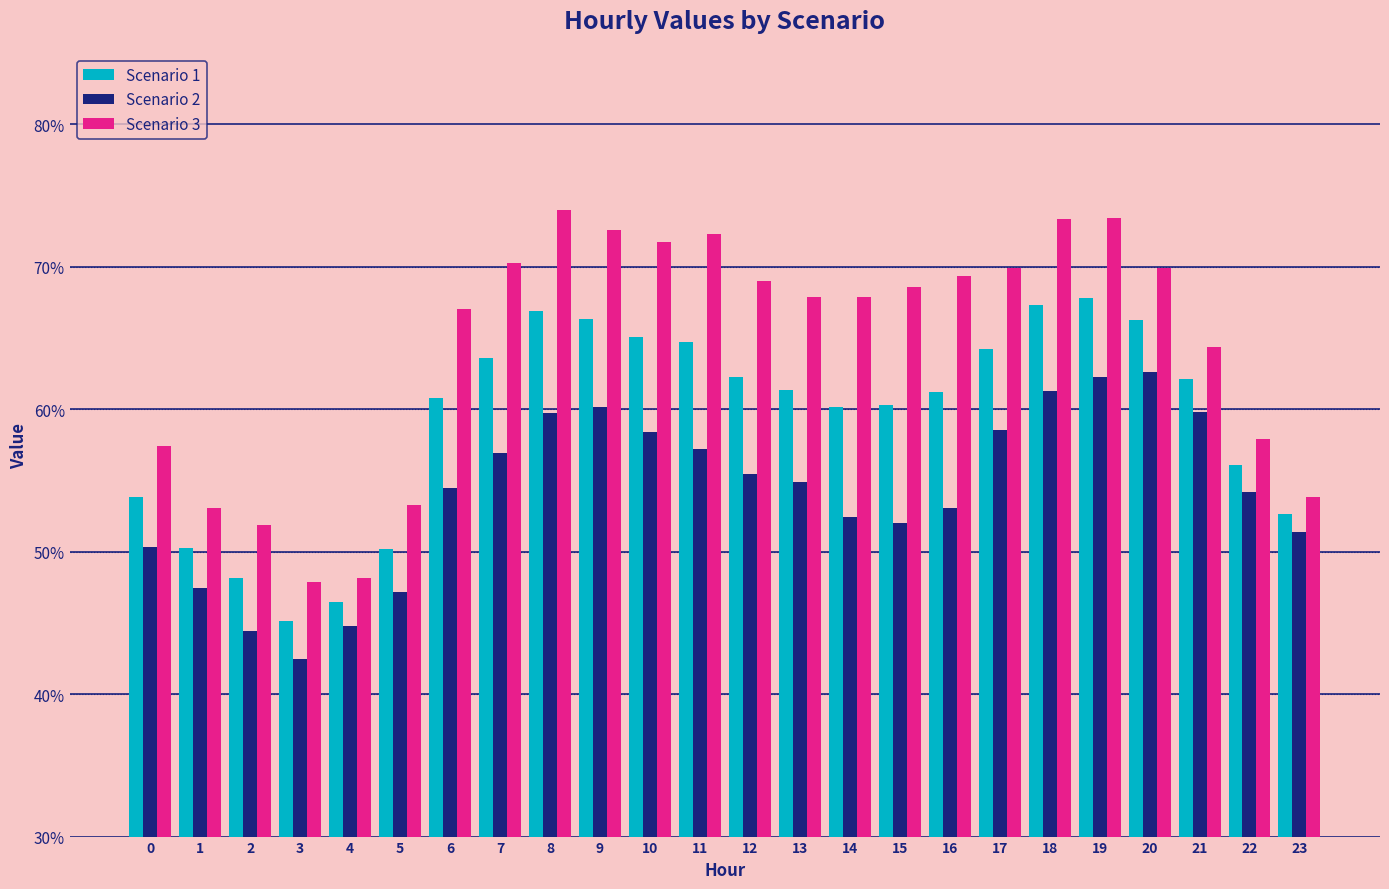

At how many categories does at least one series exceed 62?

16